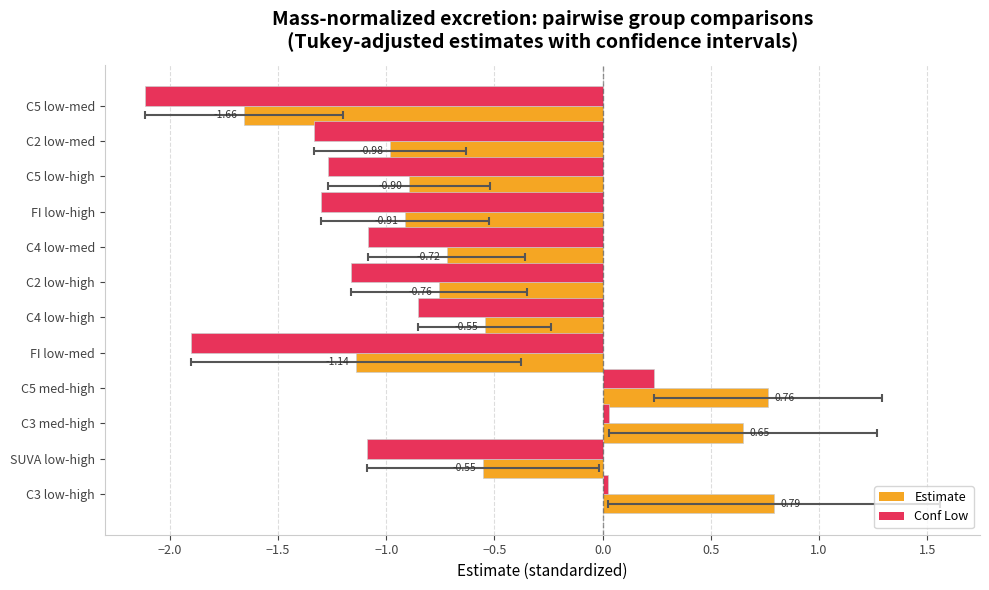

Reading left to right, transcribe all the data shown in this chart.

Estimate: -1.7	-1.0	-0.9	-0.9	-0.7	-0.8	-0.5	-1.1	0.8	0.6	-0.6	0.8
Conf Low: -2.1	-1.3	-1.3	-1.3	-1.1	-1.2	-0.9	-1.9	0.2	0.0	-1.1	0.0